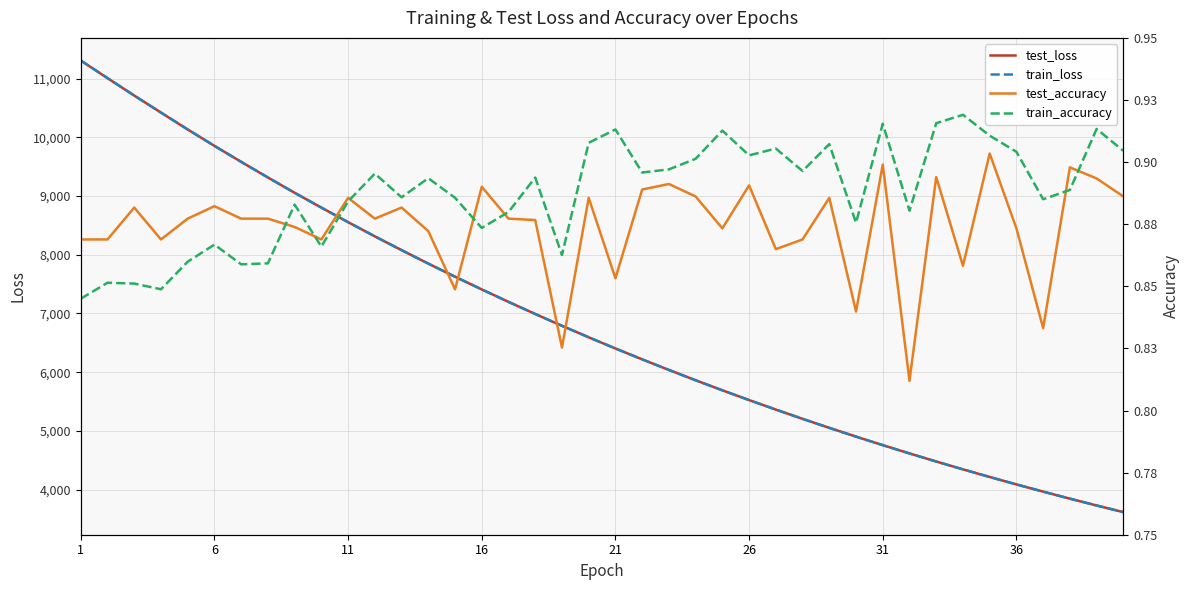

What is the difference between the maximum and minimum values in the train_accuracy series?

0.1